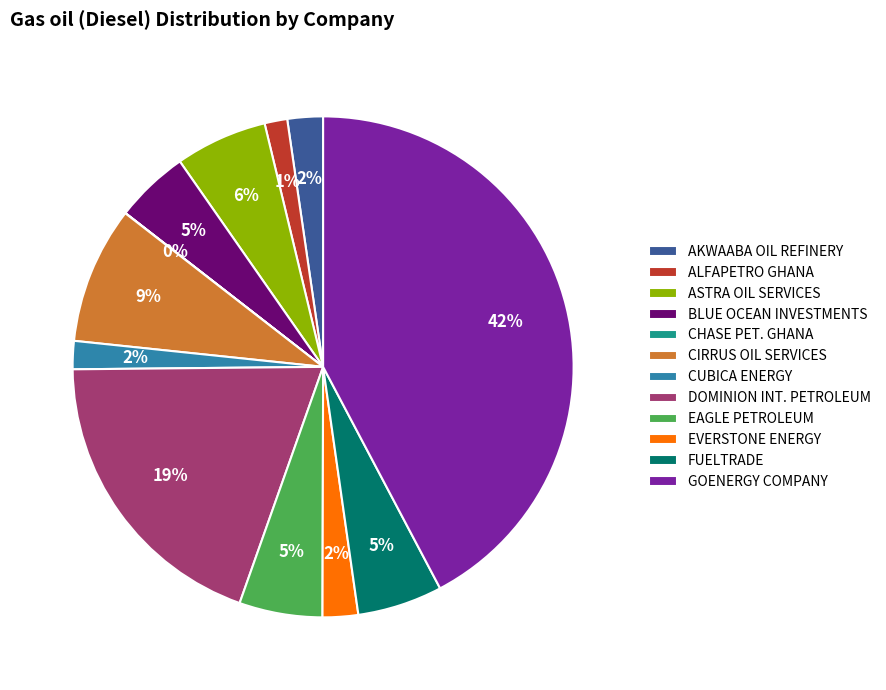

Which slice is the largest?

GOENERGY COMPANY